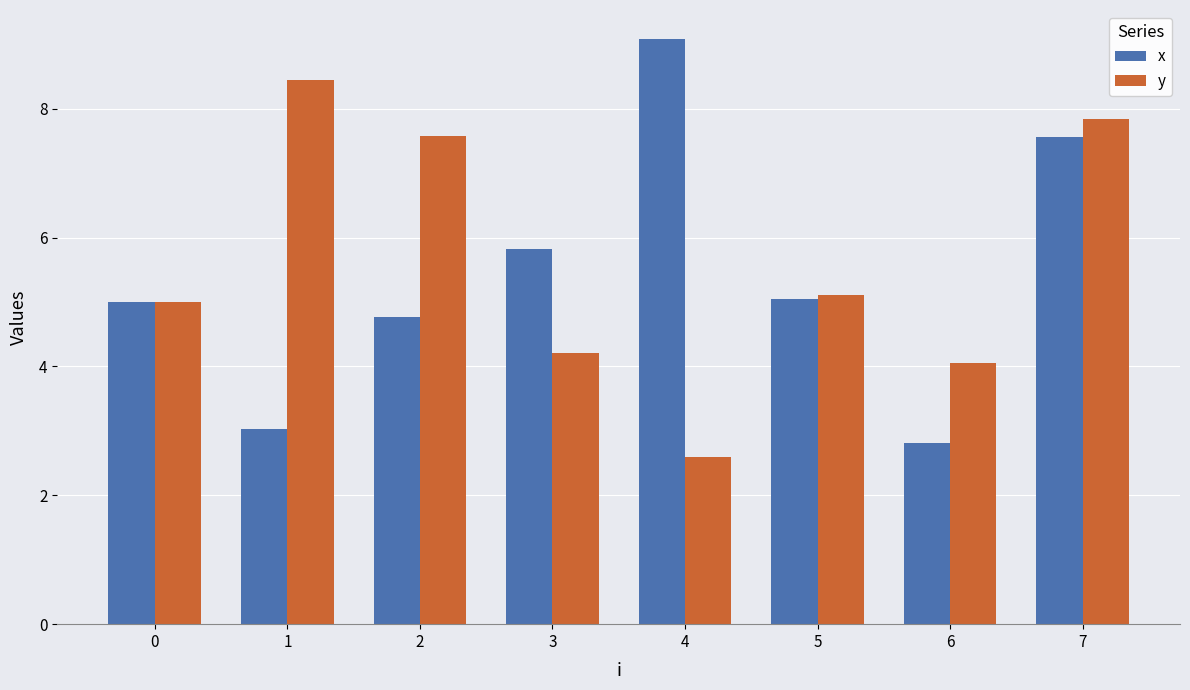

Which series has the largest total across all categories?

y